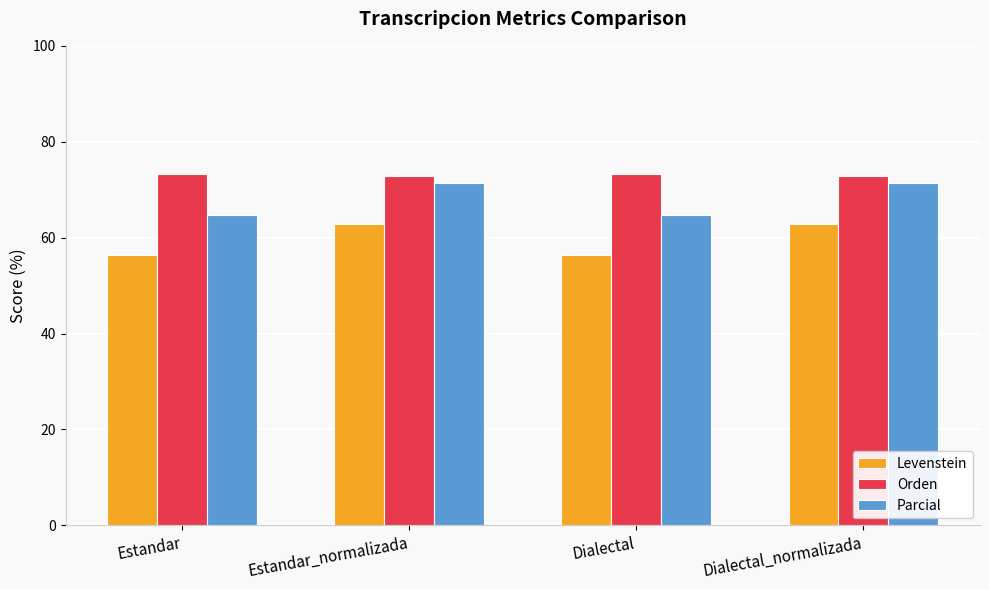

How many bars are there in total?

12